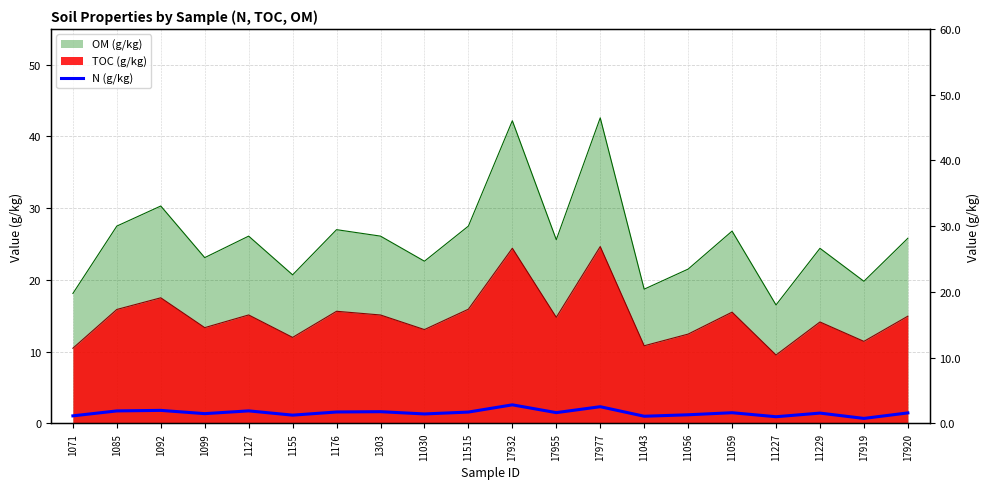

Does the chart have visible grid lines?

Yes